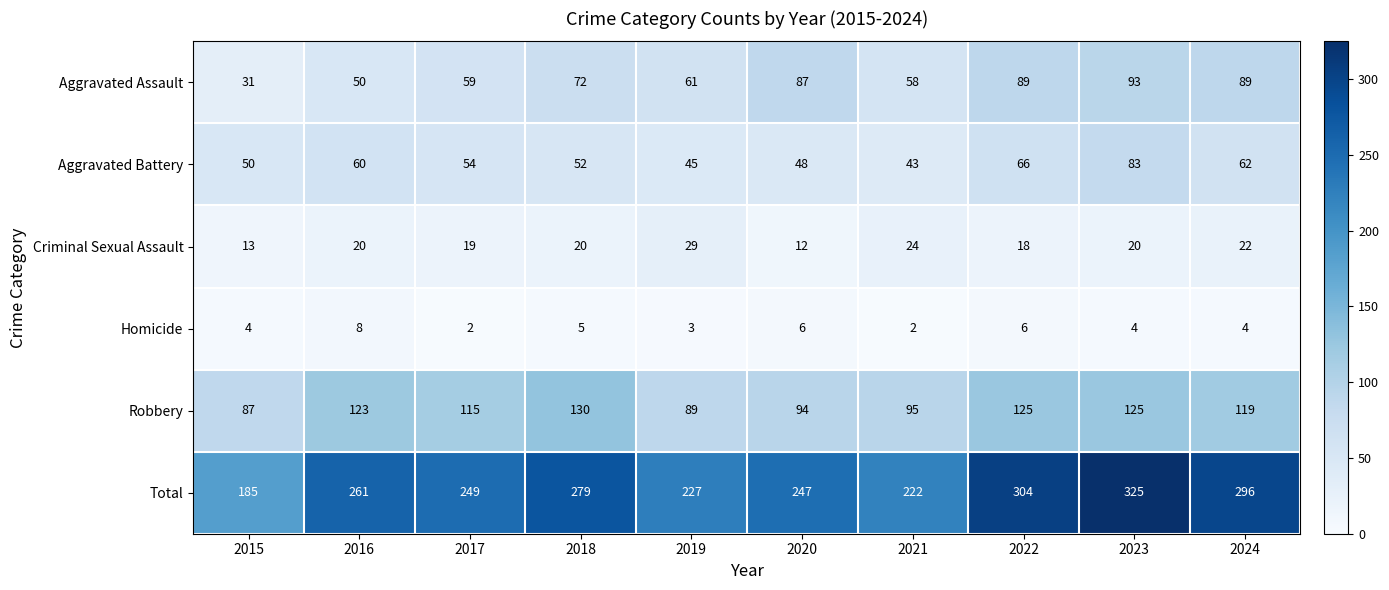

What is the average value of the Robbery series?

110